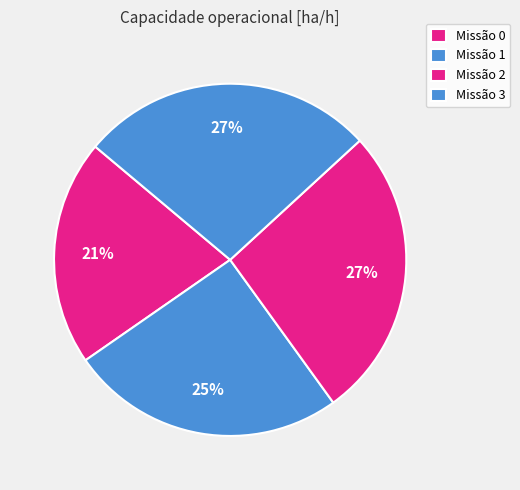

How many segments does this pie chart have?

4